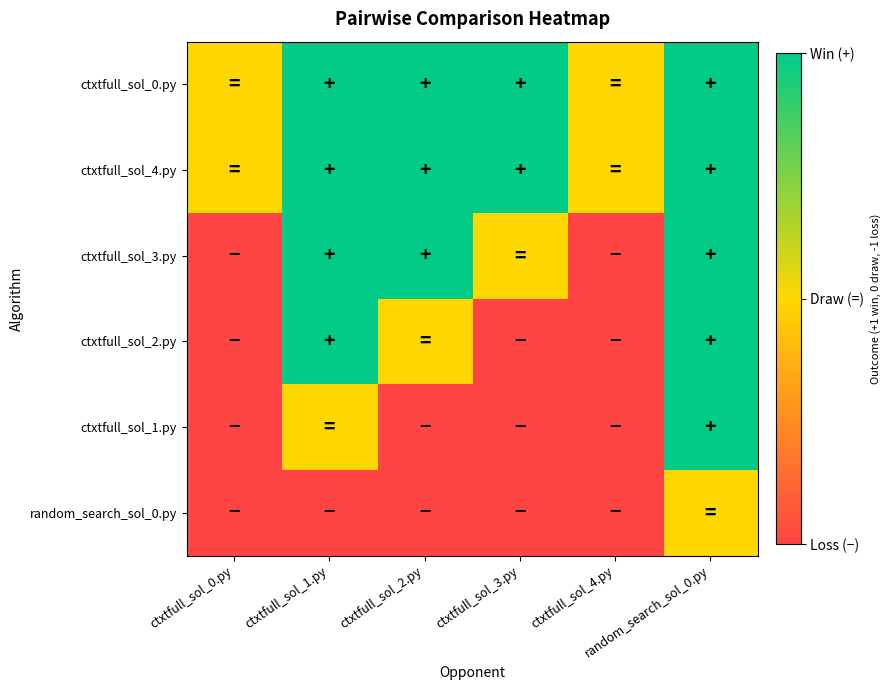

What is the spread (max minus min) of values at ctxtfull_sol_0.py?

1